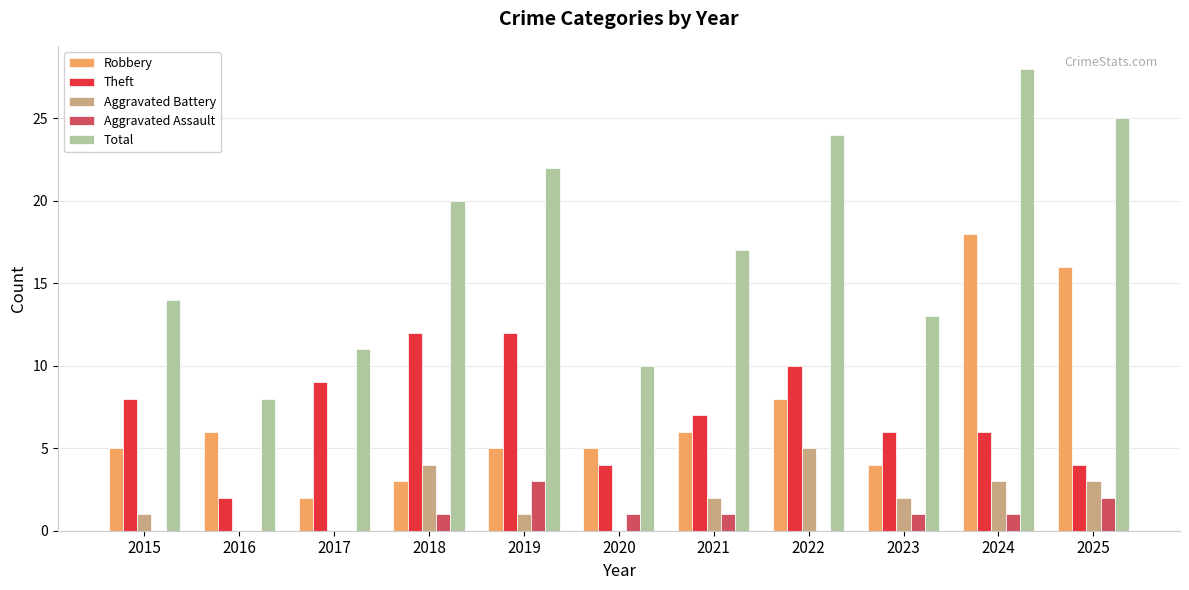

The value of Total at 2023 is 13. True or false?

True